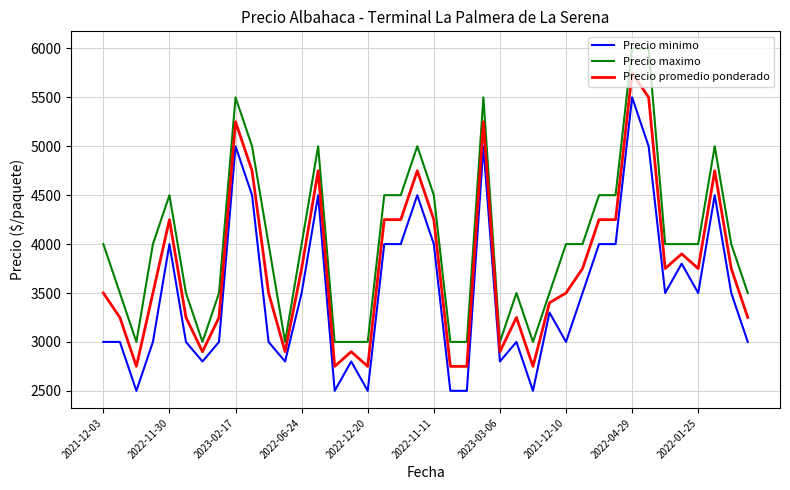

List the series in order of their peak value, highest first.

Precio maximo, Precio promedio ponderado, Precio minimo